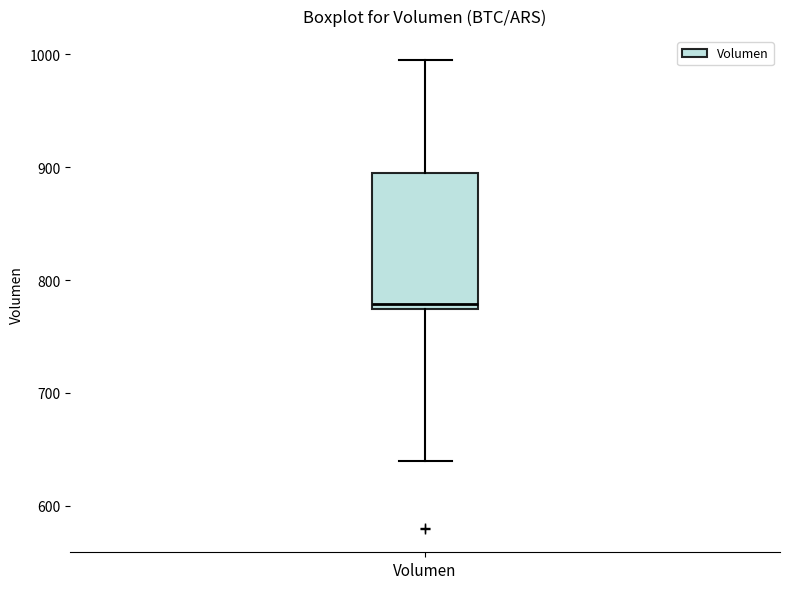

Transcribe this box plot: give where the median line is, the range the box spans, and where the two whiskers end, as read against the y-axis. The values are not printed on the chart, so give them approximately, as read against the axis.

median 780, box 770 to 890, whiskers 640 to 1000